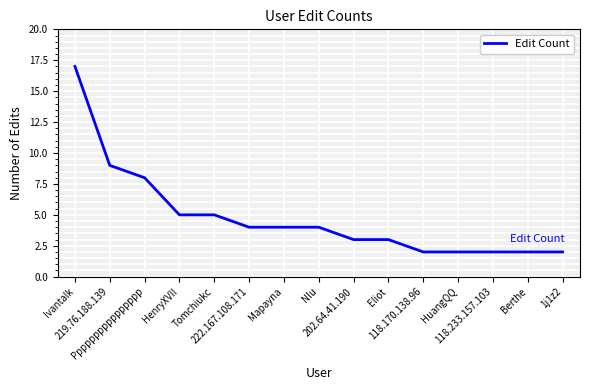

Reading right to left, what are all the values shown in this chart?

1j1z2=2	Berthe=2	118.233.157.103=2	HuangQQ=2	118.170.138.96=2	Eliot=3	202.64.41.190=3	Nlu=4	Mapayna=4	222.167.108.171=4	Tomchiukc=5	HenryXVII=5	Pppppppppppppppp=8	219.76.188.139=9	Ivantalk=17